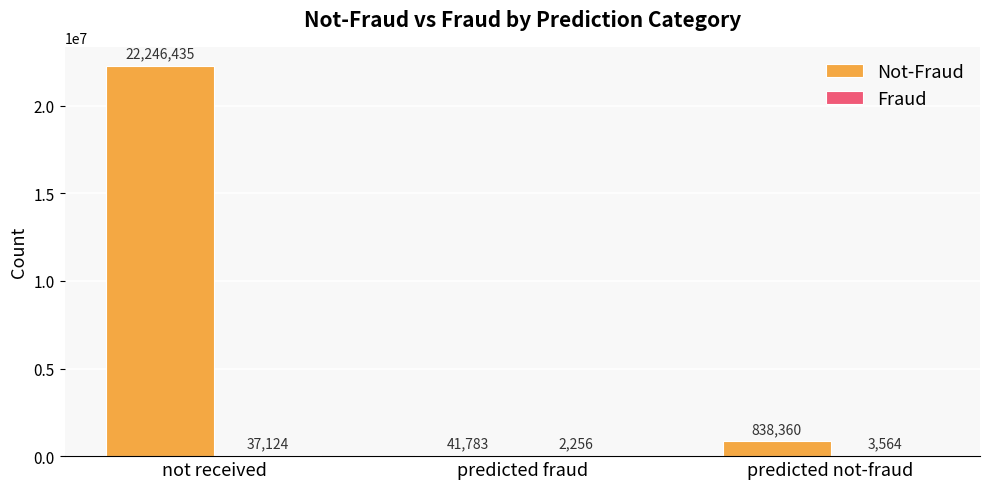

What is the greatest value displayed?

22246435